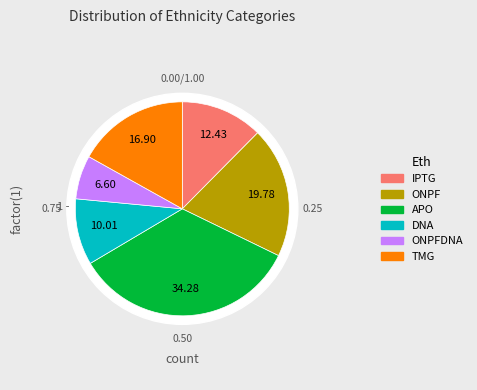

Do ONPF and IPTG together represent more than half of the pie?

No